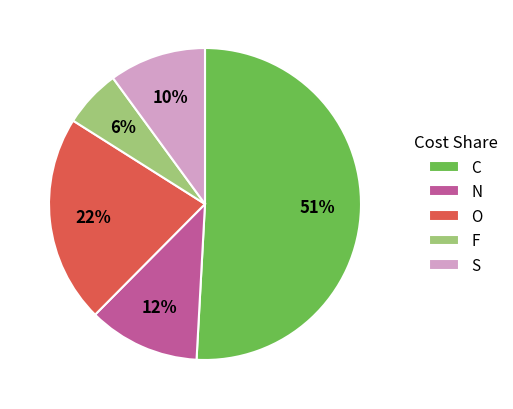

To the nearest percent, what is the average slice percentage?

20%